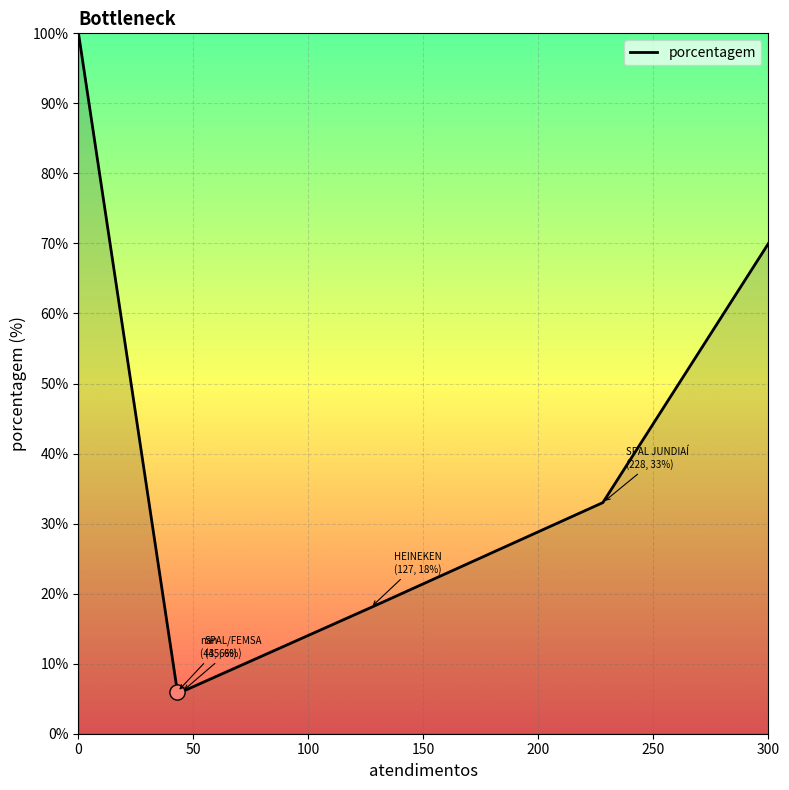

True or false: there are more than 2 points higher than both neighbors.

False